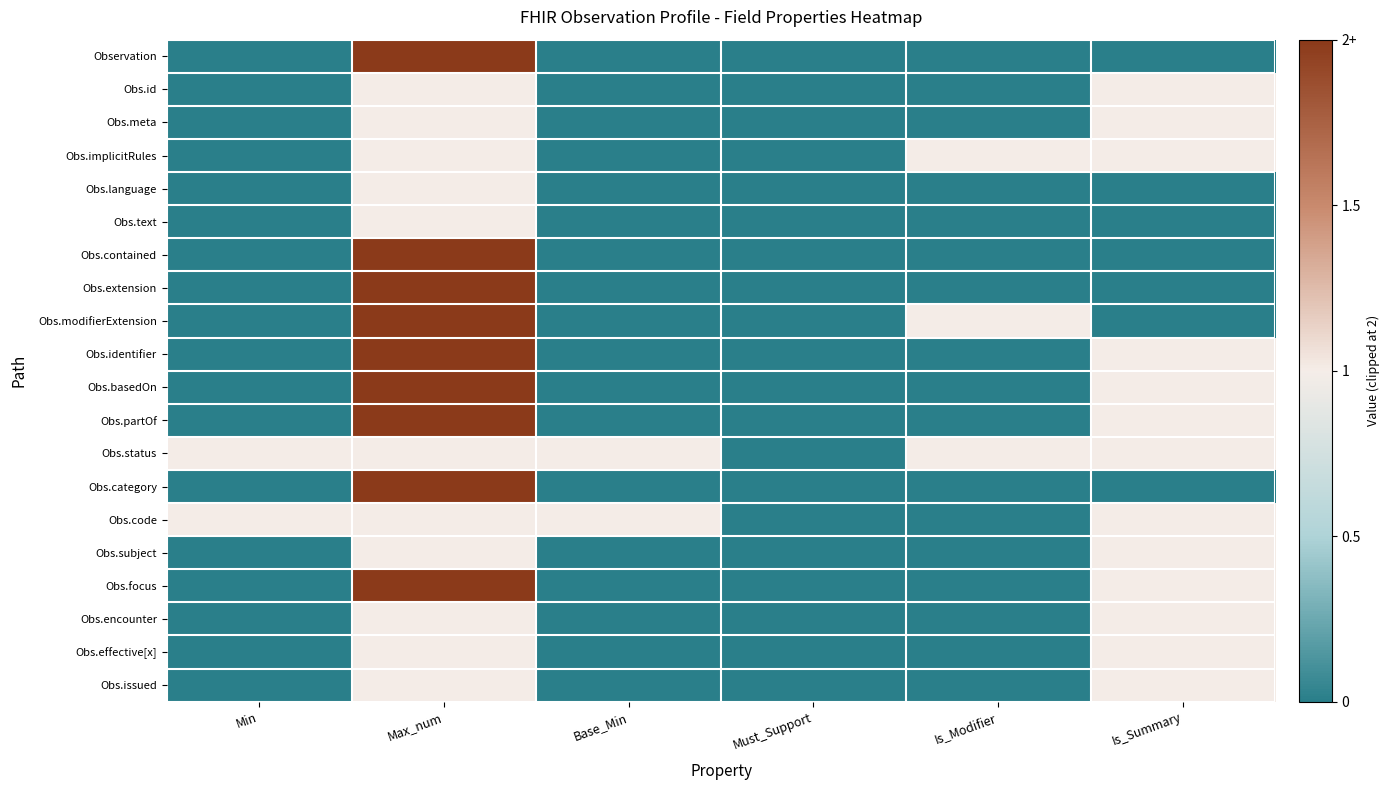

At Min, list the series in order from largest to smallest.

Obs.status, Obs.code, Observation, Obs.id, Obs.meta, Obs.implicitRules, Obs.language, Obs.text, Obs.contained, Obs.extension, Obs.modifierExtension, Obs.identifier, Obs.basedOn, Obs.partOf, Obs.category, Obs.subject, Obs.focus, Obs.encounter, Obs.effective[x], Obs.issued